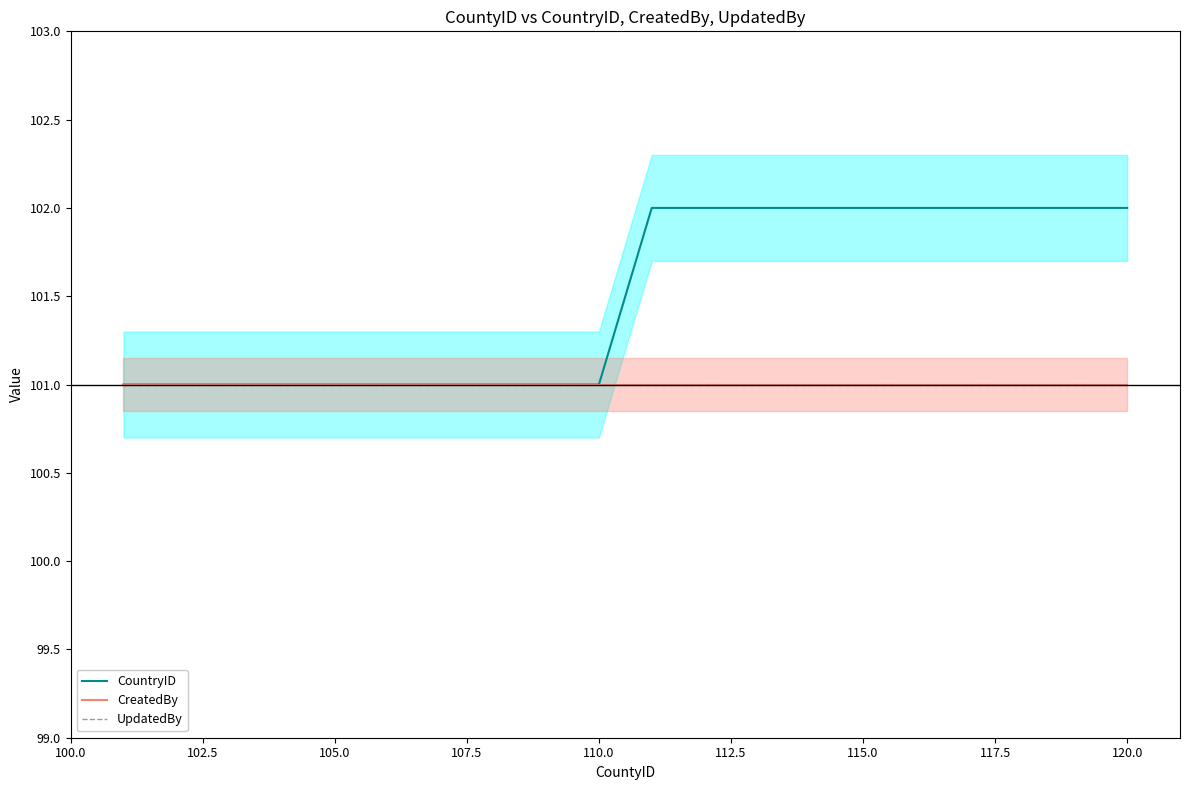

What is the maximum value for CreatedBy?

101